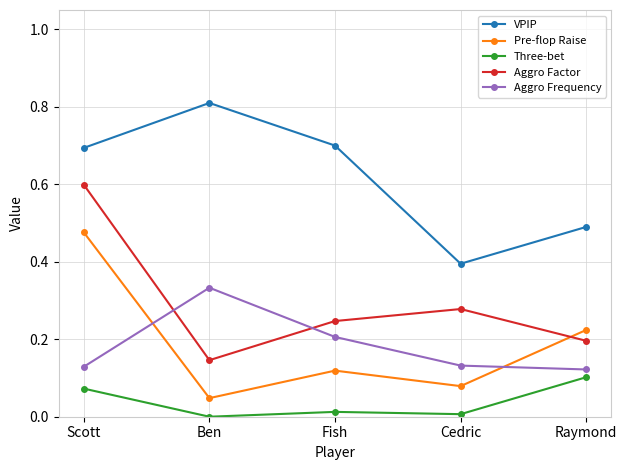

True or false: VPIP and Aggro Factor cross at least once.

False